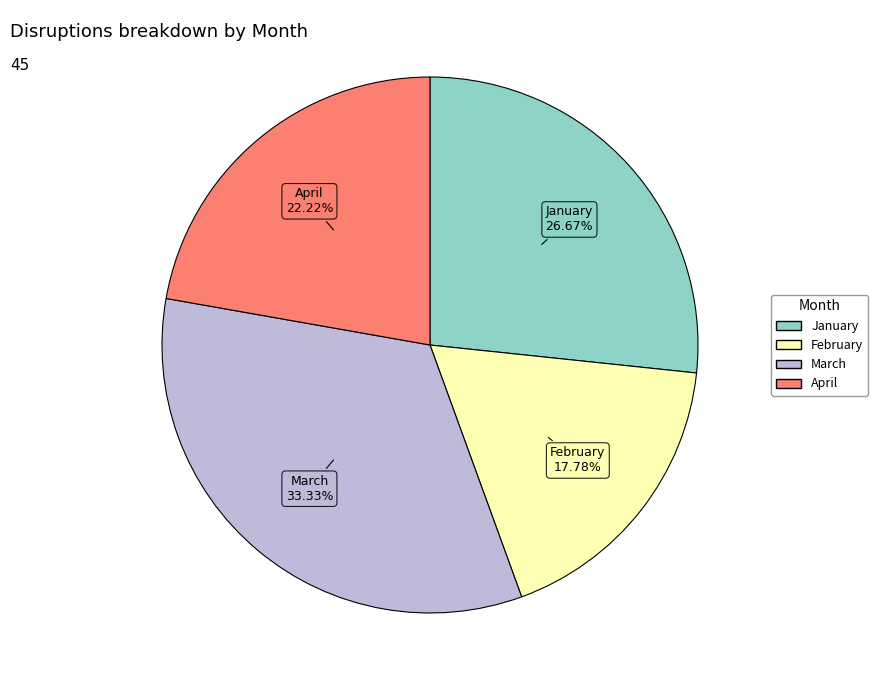

To the nearest percent, what is the difference between the March and April slice percentages?

11%